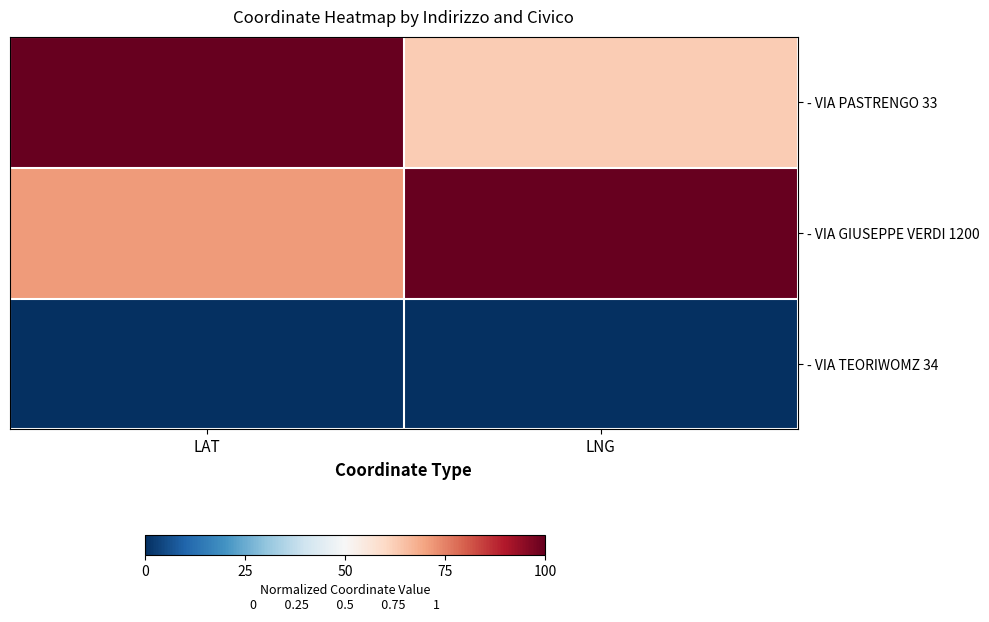

Between LAT and LNG, which series saw the biggest shift?

- VIA PASTRENGO 33